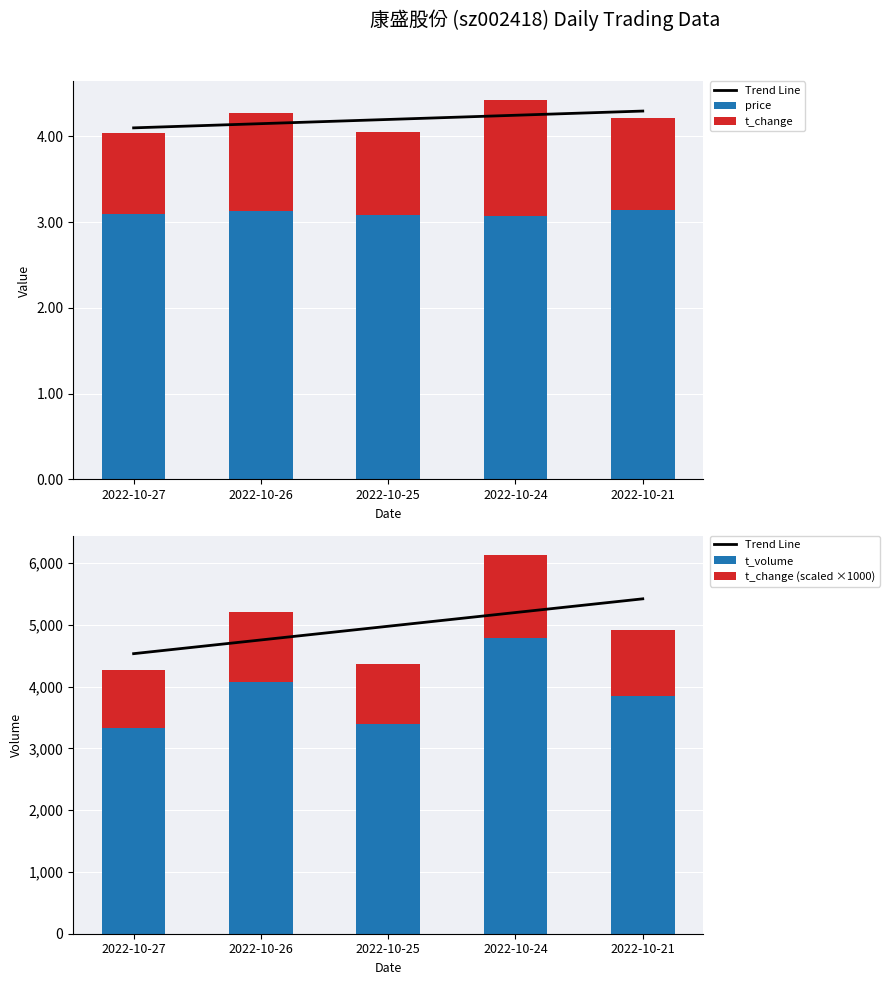

Reading left to right, transcribe all the data shown in this chart.

Trend Line: 2022-10-27=4534.4	2022-10-26=4756.4	2022-10-25=4978.4	2022-10-24=5200.4	2022-10-21=5422.4
price: 2022-10-27=3.1	2022-10-26=3.1	2022-10-25=3.1	2022-10-24=3.1	2022-10-21=3.1
t_change: 2022-10-27=0.9	2022-10-26=1.1	2022-10-25=1.0	2022-10-24=1.4	2022-10-21=1.1
t_volume: 2022-10-27=3328.0	2022-10-26=4071.0	2022-10-25=3391.0	2022-10-24=4787.0	2022-10-21=3845.0
t_change (scaled ×1000): 2022-10-27=940.0	2022-10-26=1140.0	2022-10-25=970.0	2022-10-24=1350.0	2022-10-21=1070.0